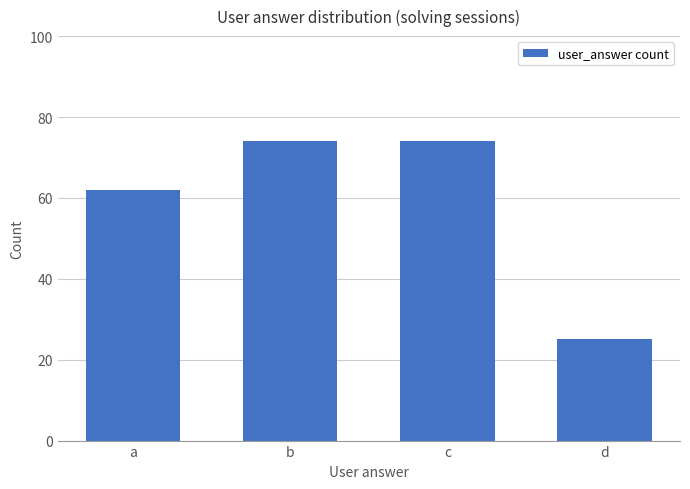

How many bars are there in total?

4